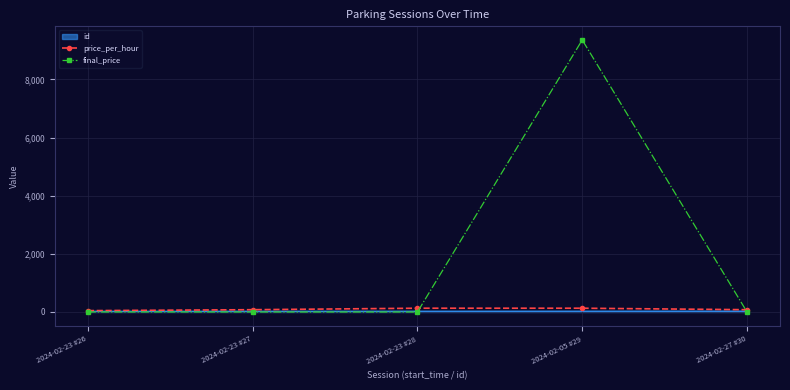

The value of final_price at 2024-02-05 #29 is 9360. True or false?

True